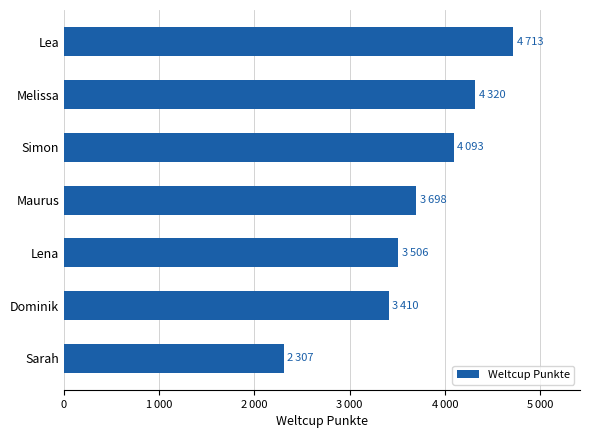

Does the chart contain any negative values?

No